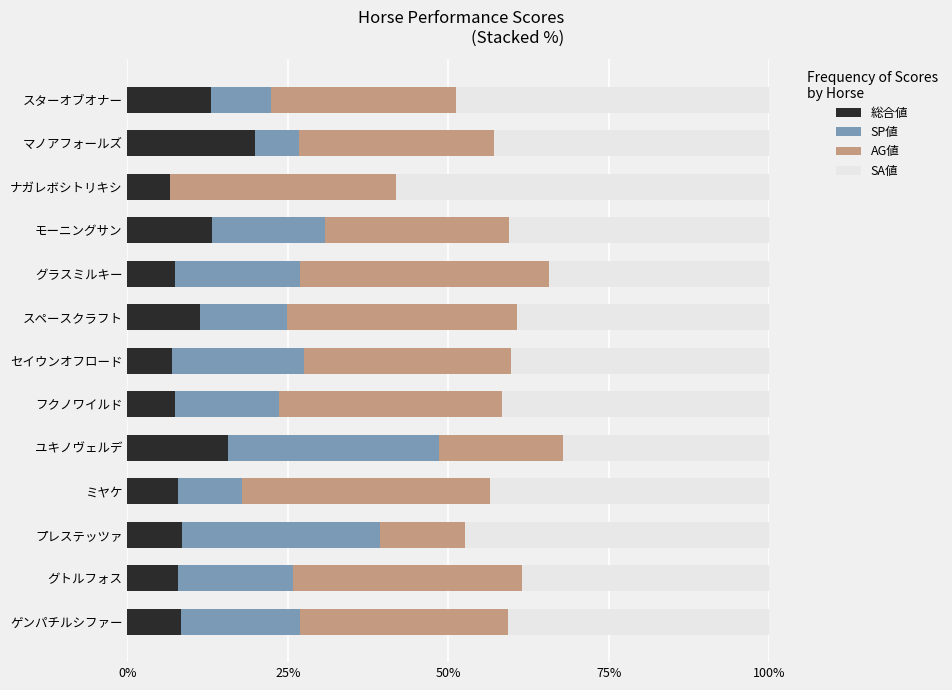

How many distinct data groups are displayed?

4